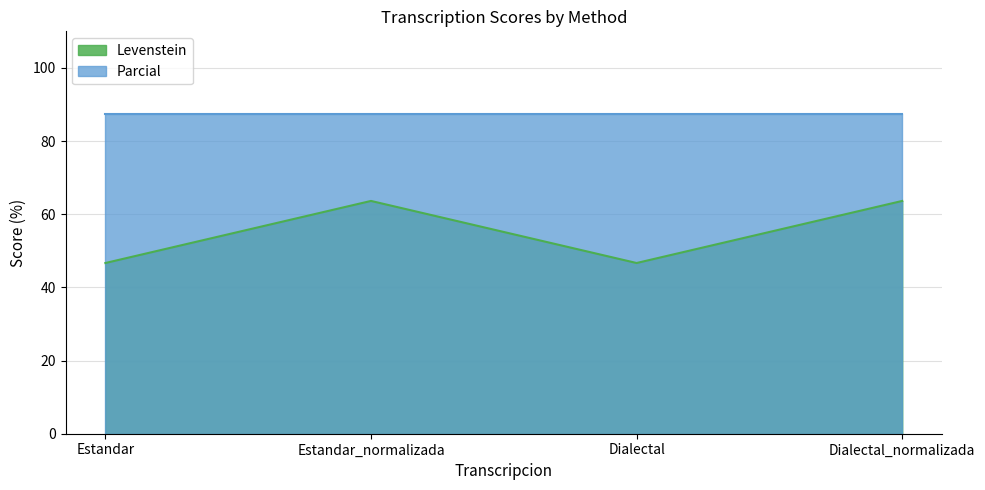

How many interior local peaks (higher than both neighbors) does the data have?

1